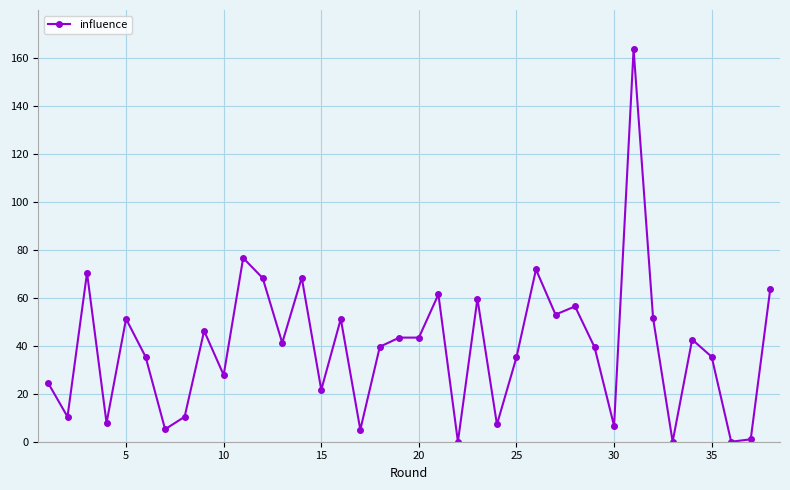

True or false: there are more than 1 points higher than both neighbors.

True